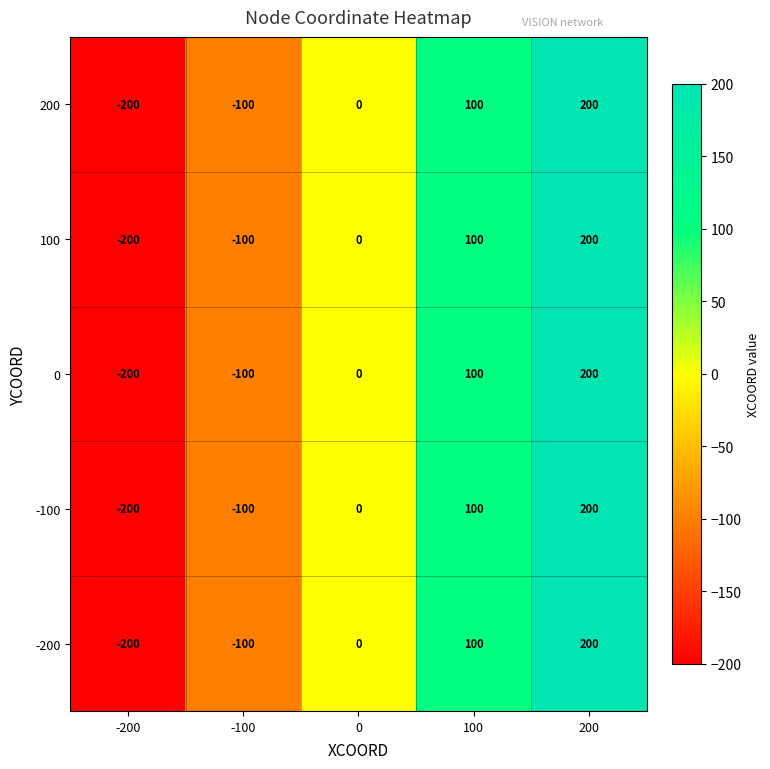

What is the difference between the 200 values at -100 and 0?

100